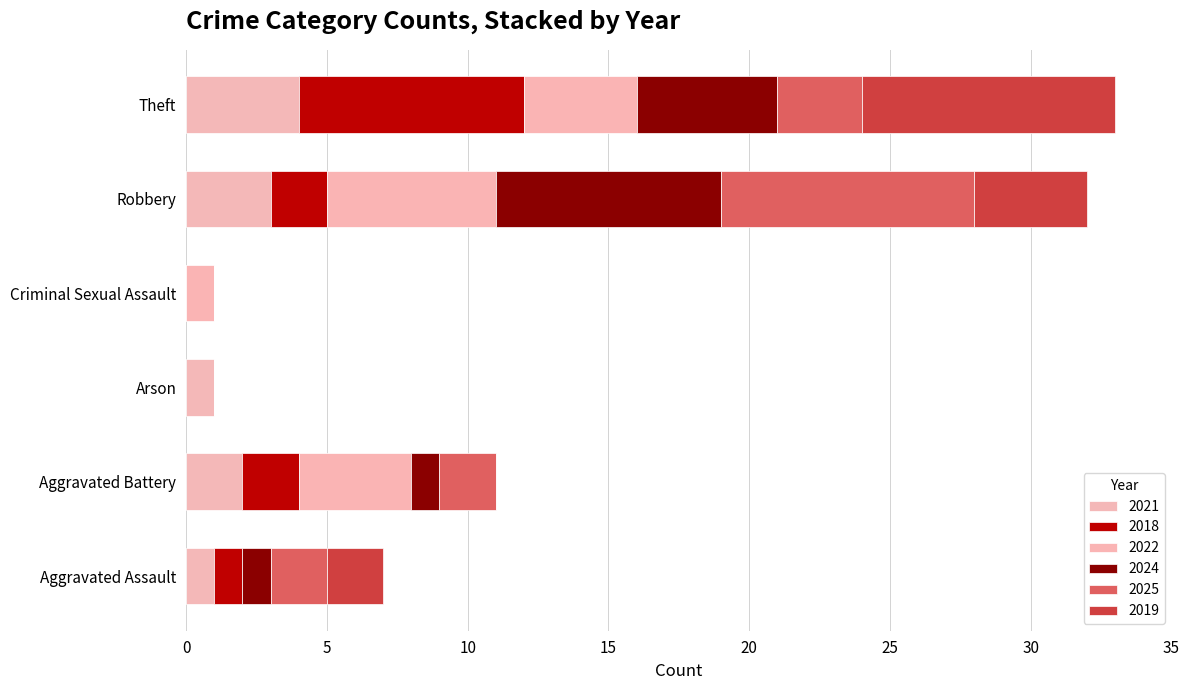

How many distinct data groups are displayed?

6